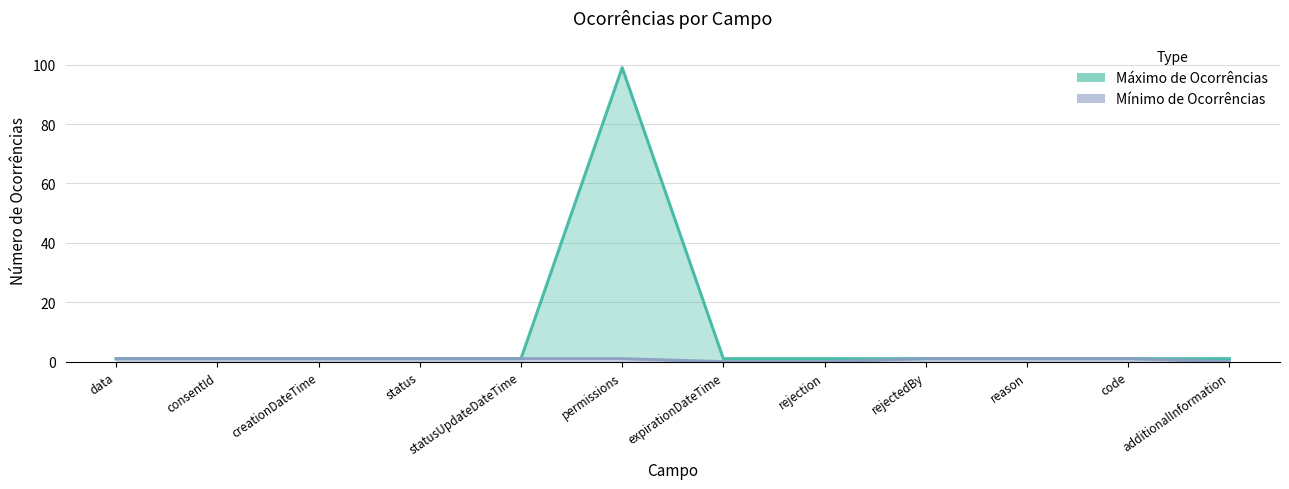

Read the Mínimo de Ocorrências value at reason.

1